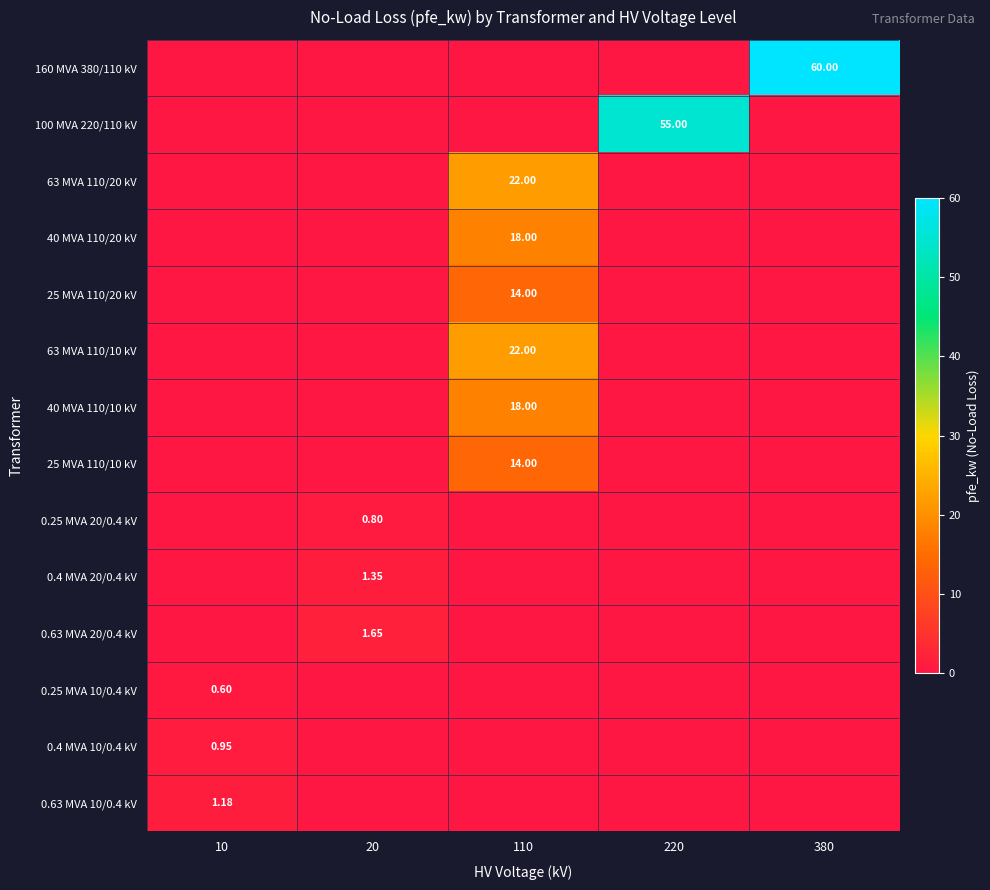

Rank the series by their maximum value, from lowest to highest.

0.25 MVA 10/0.4 kV, 0.25 MVA 20/0.4 kV, 0.4 MVA 10/0.4 kV, 0.63 MVA 10/0.4 kV, 0.4 MVA 20/0.4 kV, 0.63 MVA 20/0.4 kV, 25 MVA 110/20 kV, 25 MVA 110/10 kV, 40 MVA 110/20 kV, 40 MVA 110/10 kV, 63 MVA 110/20 kV, 63 MVA 110/10 kV, 100 MVA 220/110 kV, 160 MVA 380/110 kV